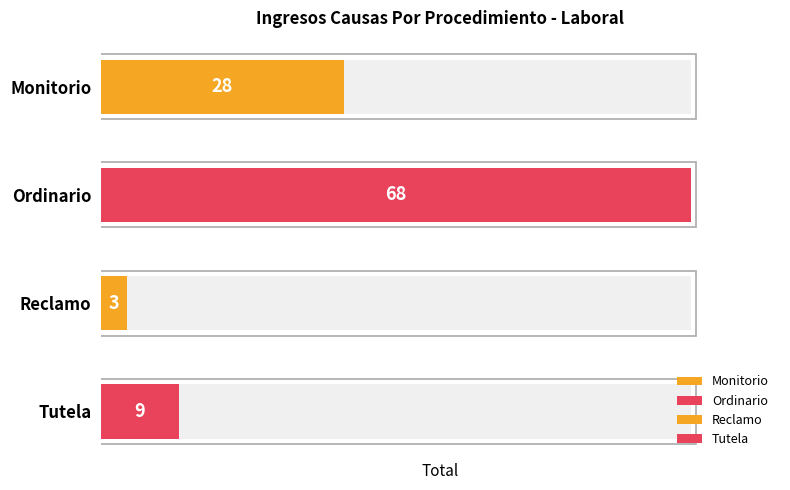

What is the label of the 2nd bar from the left?

Ordinario